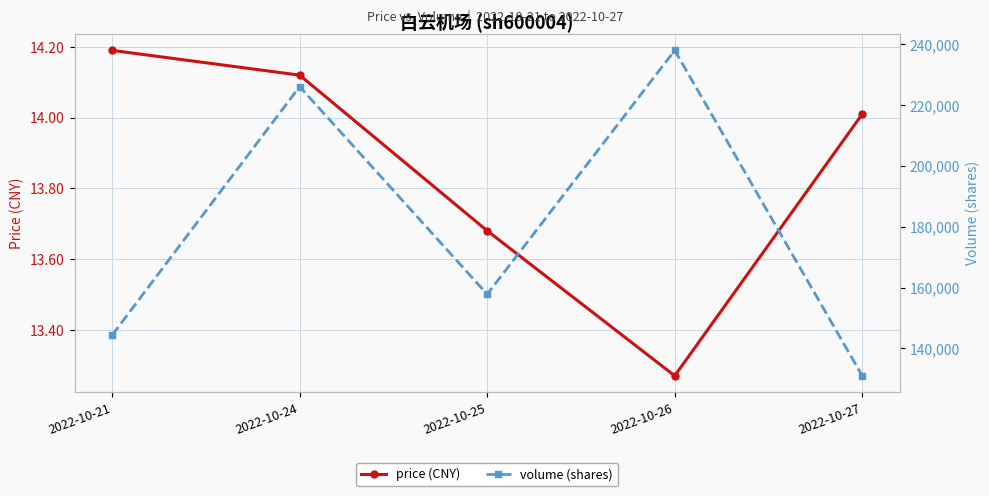

Rank the series at 2022-10-21 from highest to lowest value.

volume (shares), price (CNY)